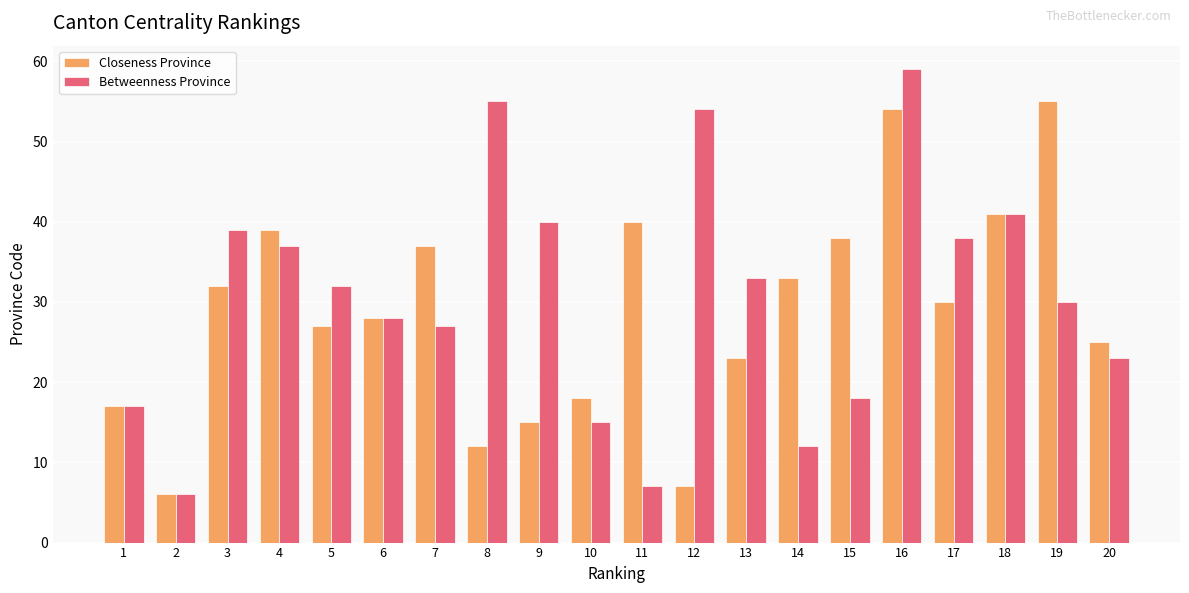

Reading left to right, list all the values displayed in this chart.

Closeness Province: 17	6	32	39	27	28	37	12	15	18	40	7	23	33	38	54	30	41	55	25
Betweenness Province: 17	6	39	37	32	28	27	55	40	15	7	54	33	12	18	59	38	41	30	23